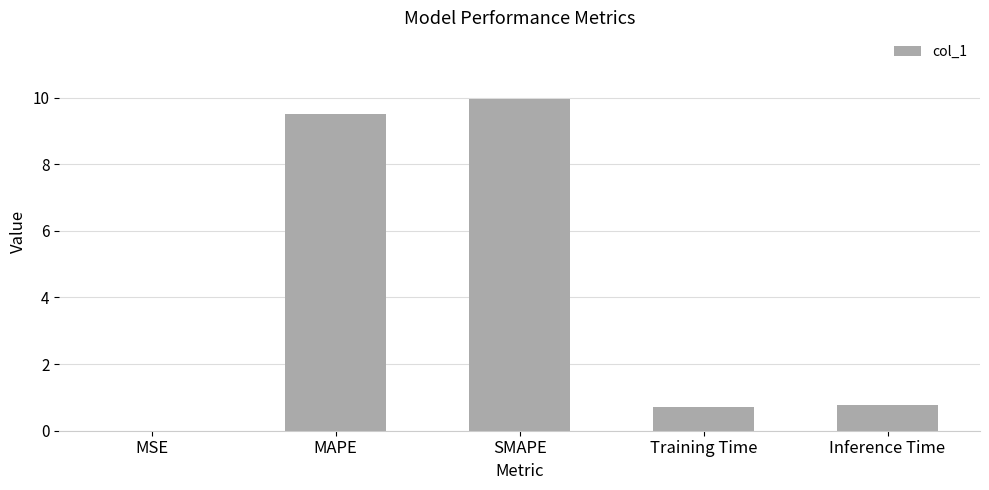

What is the approximate value at MAPE?

9.5